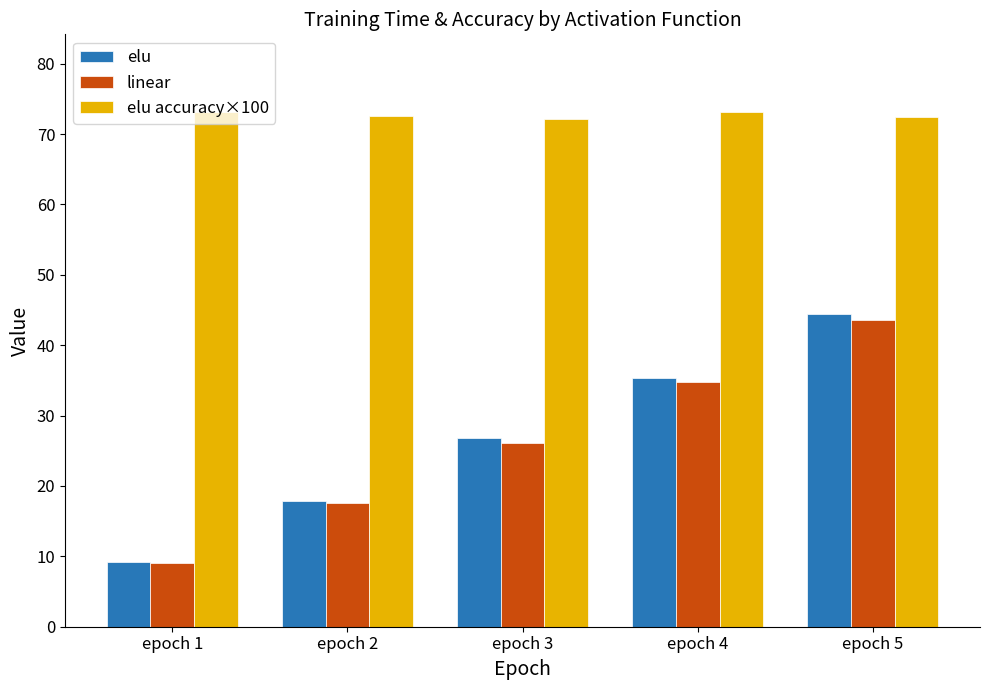

What is the value of the elu bar at the 3rd from the left?

26.8